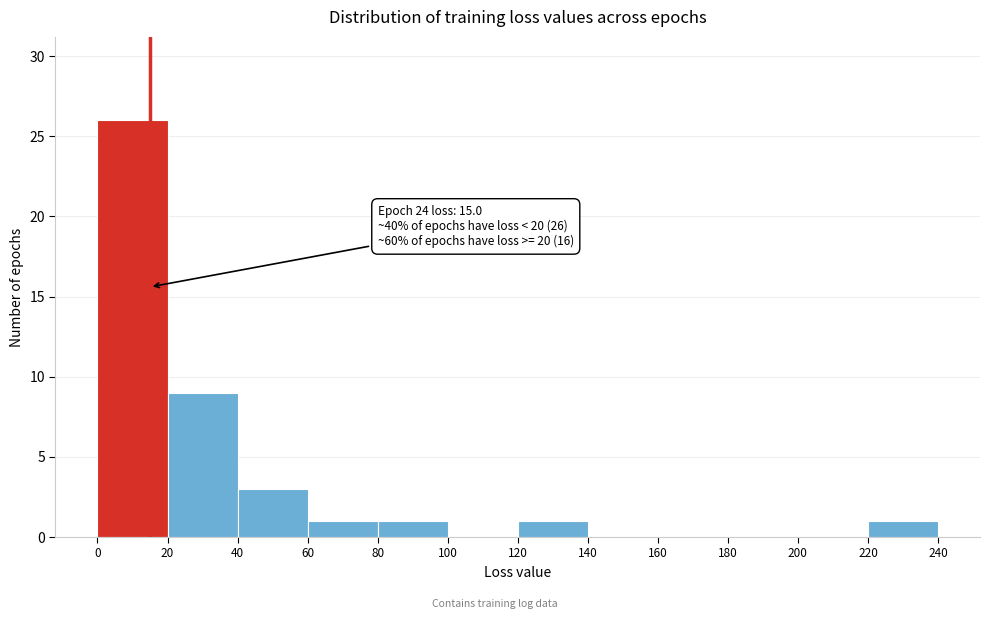

Which range on the x-axis has the tallest bar?

0 to 20